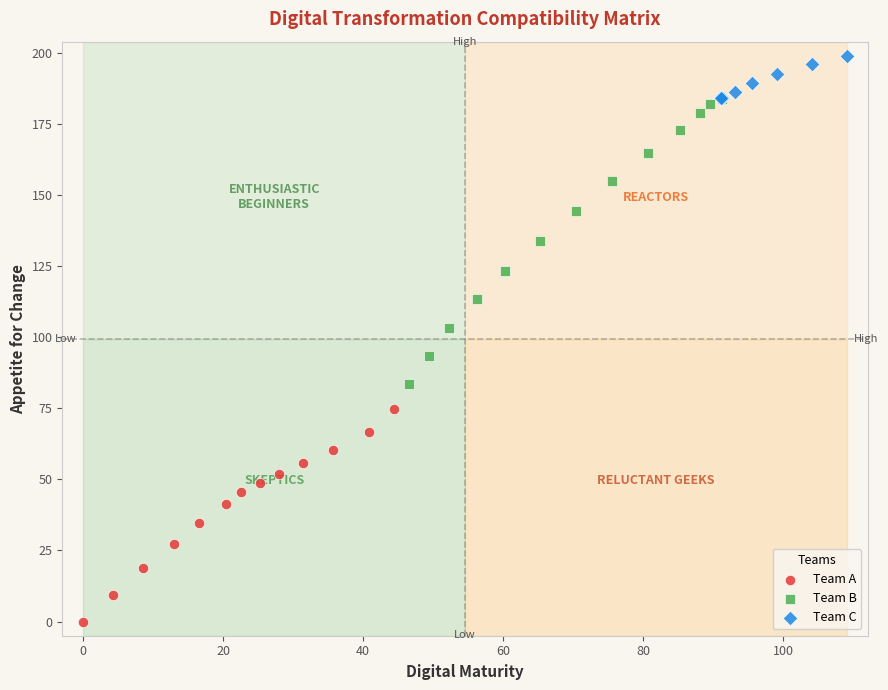

What are all the series names shown in the legend?

Team A, Team B, Team C